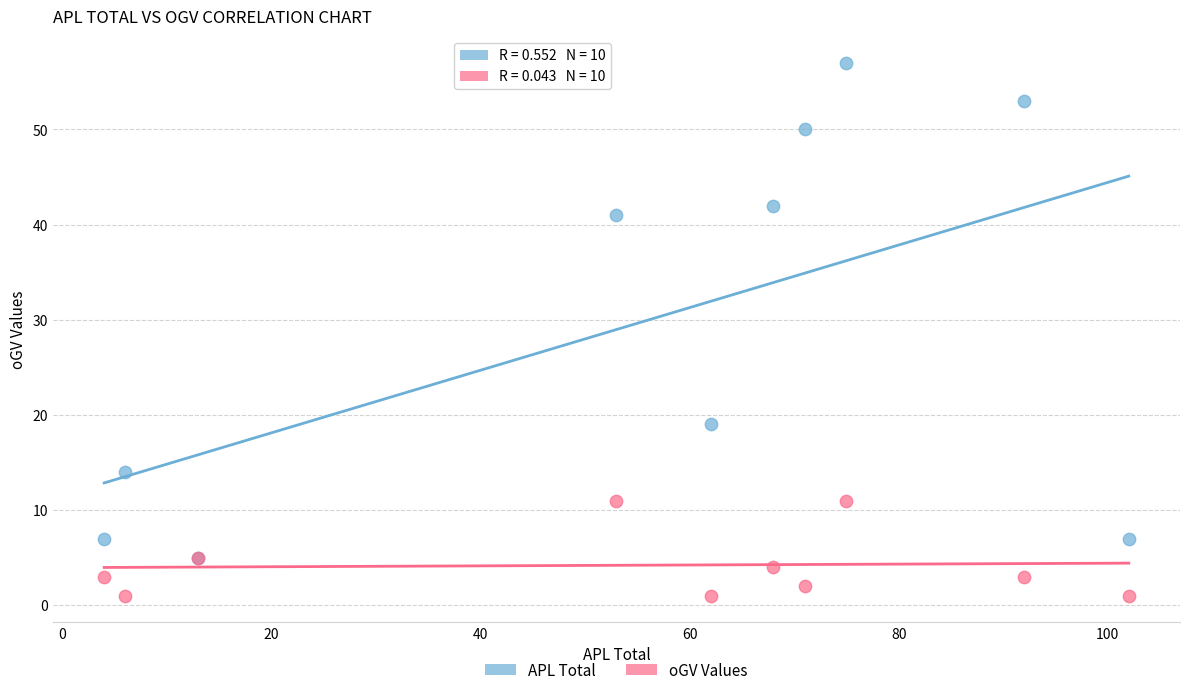

Across all series, what Y value is closest to 29?

19